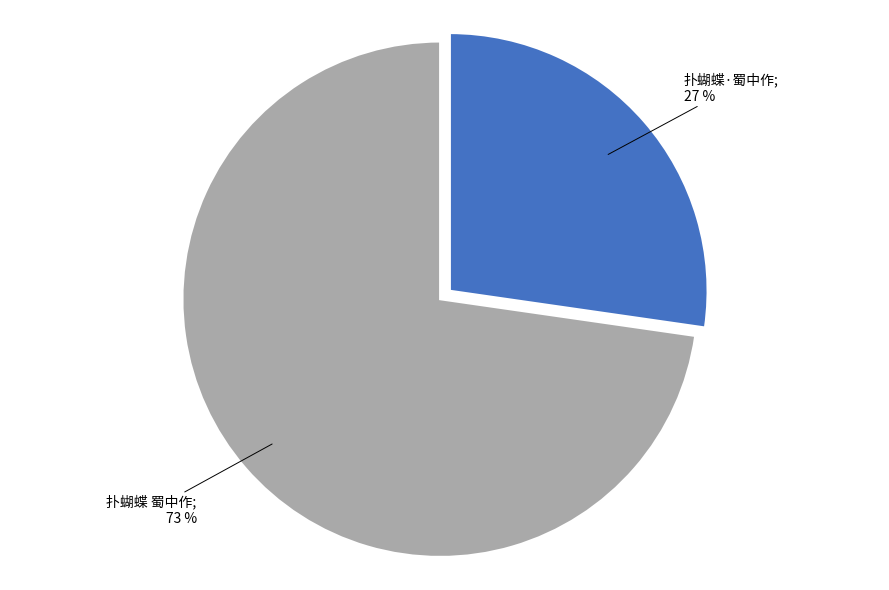

Is there any slice that represents more than half of the pie?

Yes